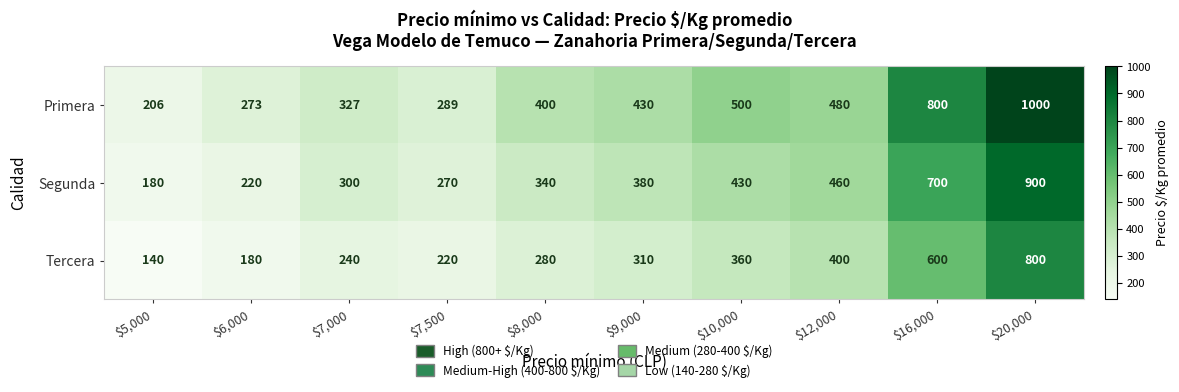

Reading left to right, list all the values displayed in this chart.

Primera: 206	273	327	289	400	430	500	480	800	1000
Segunda: 180	220	300	270	340	380	430	460	700	900
Tercera: 140	180	240	220	280	310	360	400	600	800